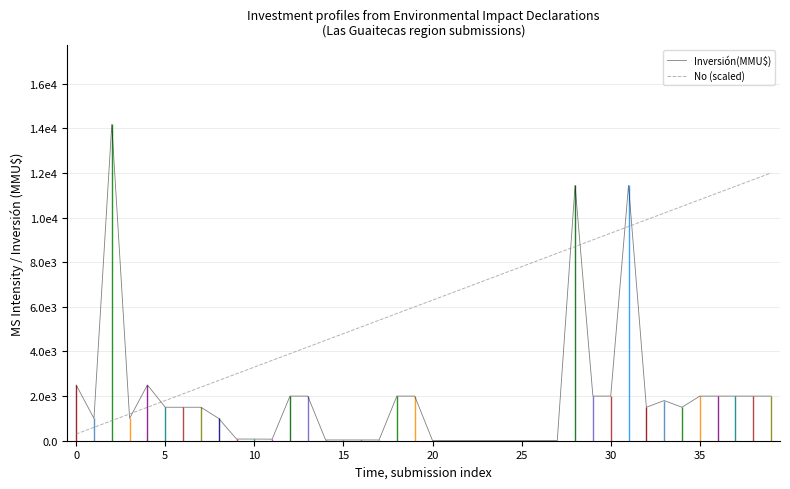

What is the sum of the Inversión(MMU$) values at 8 and 33?

2800